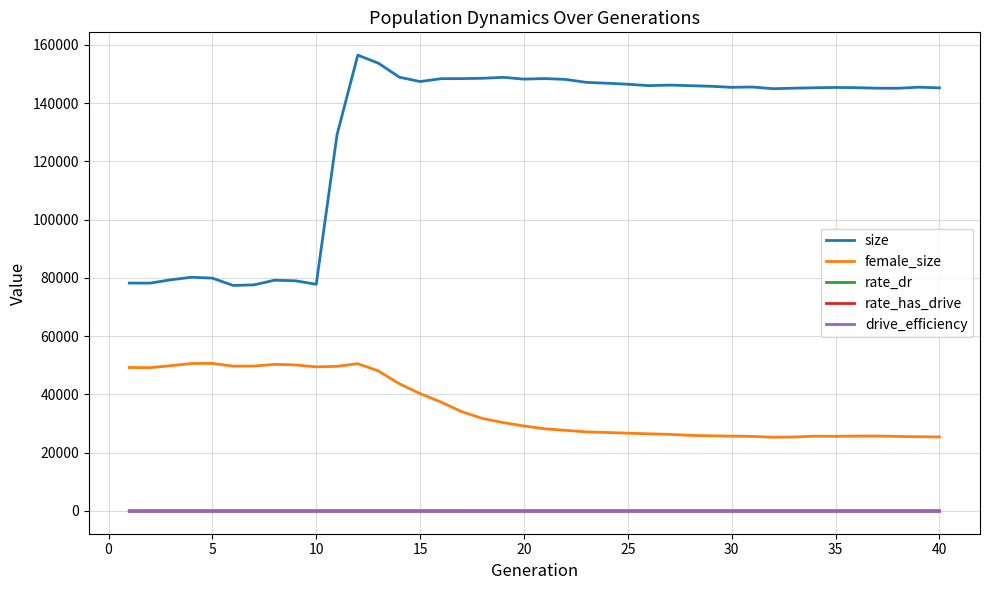

True or false: size and female_size intersect in this chart.

False